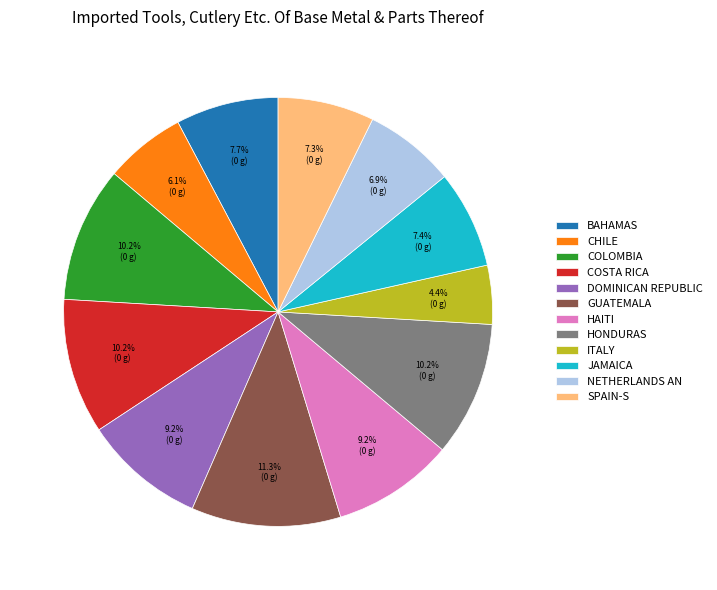

Is there a majority slice in this chart?

No